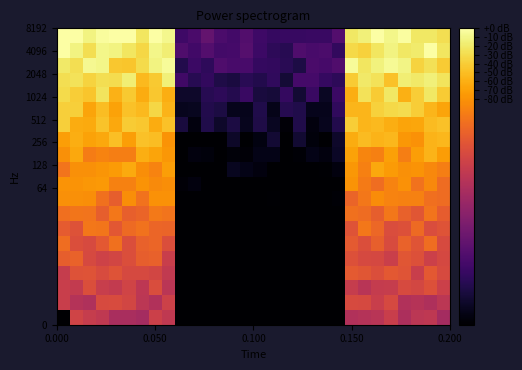

How many data points does each series have?

30